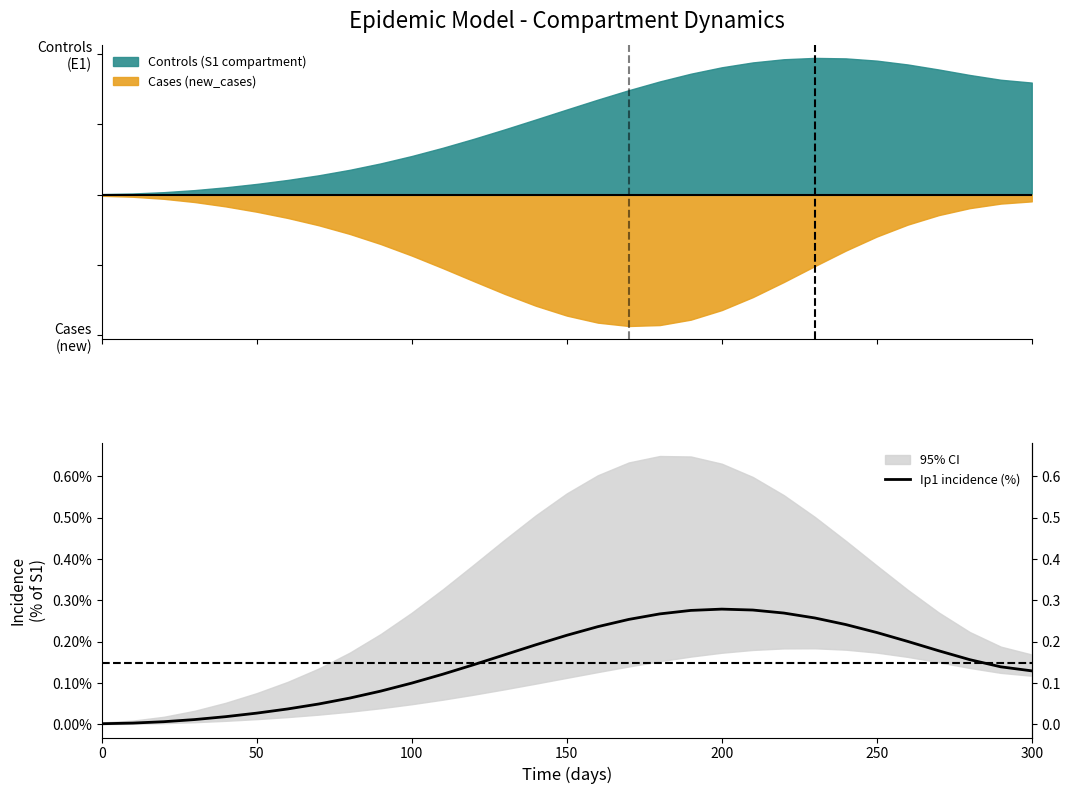

Does the chart have visible grid lines?

No